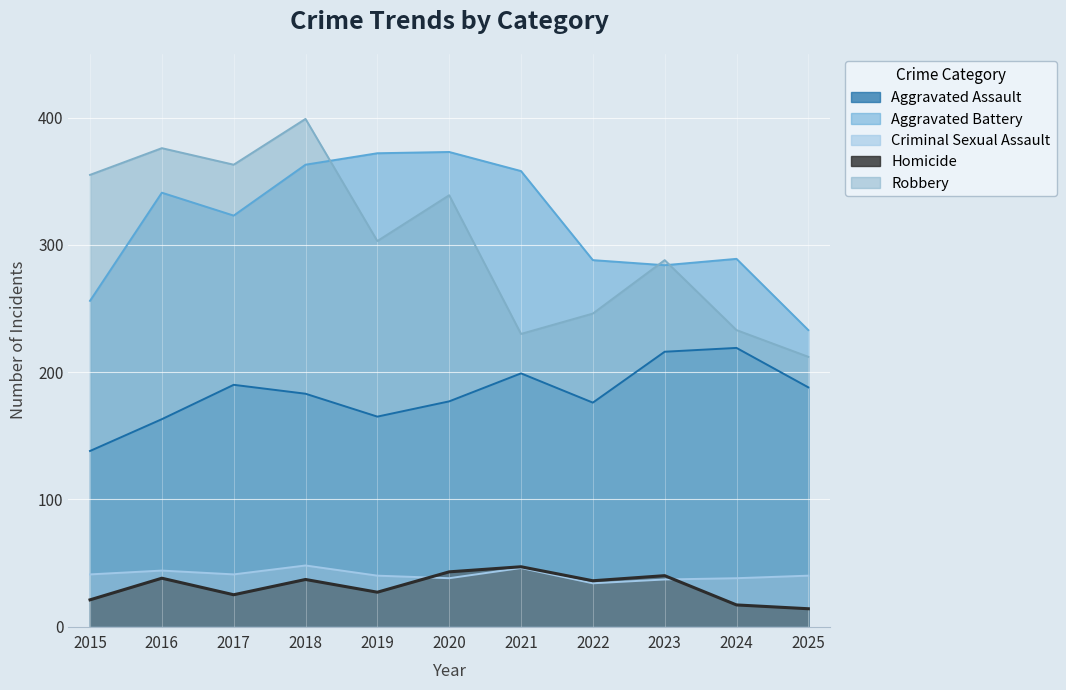

How many interior local peaks does the Aggravated Battery series have?

3